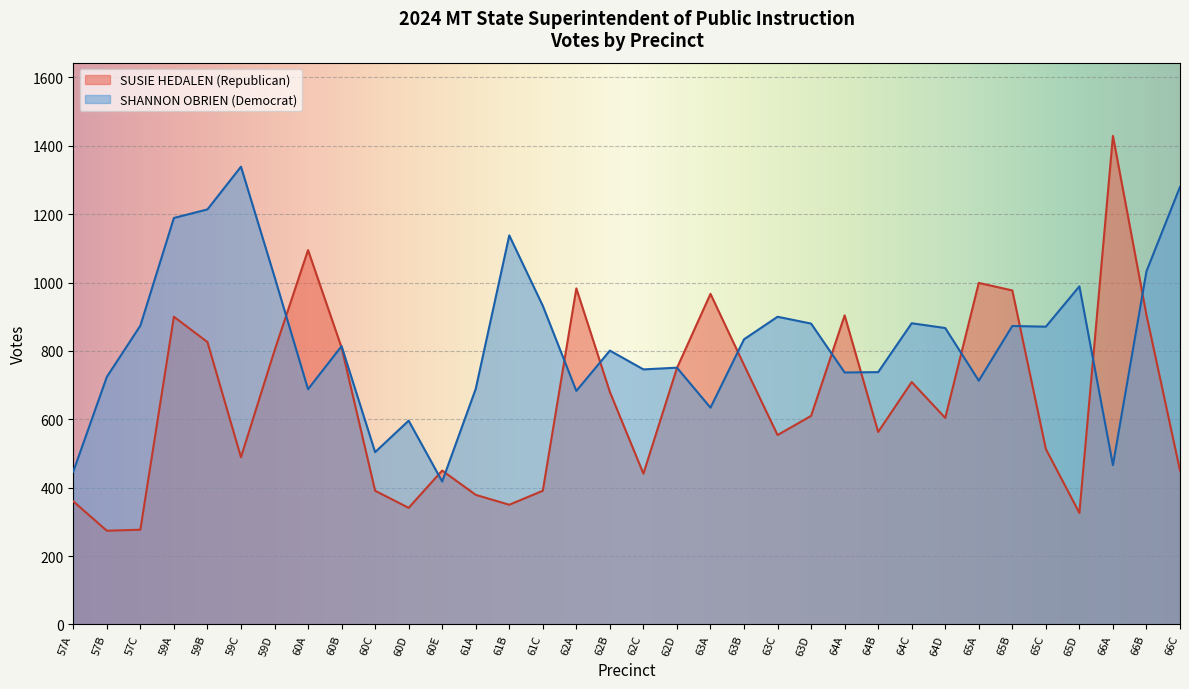

What is the total value across all series at 65A?

1712